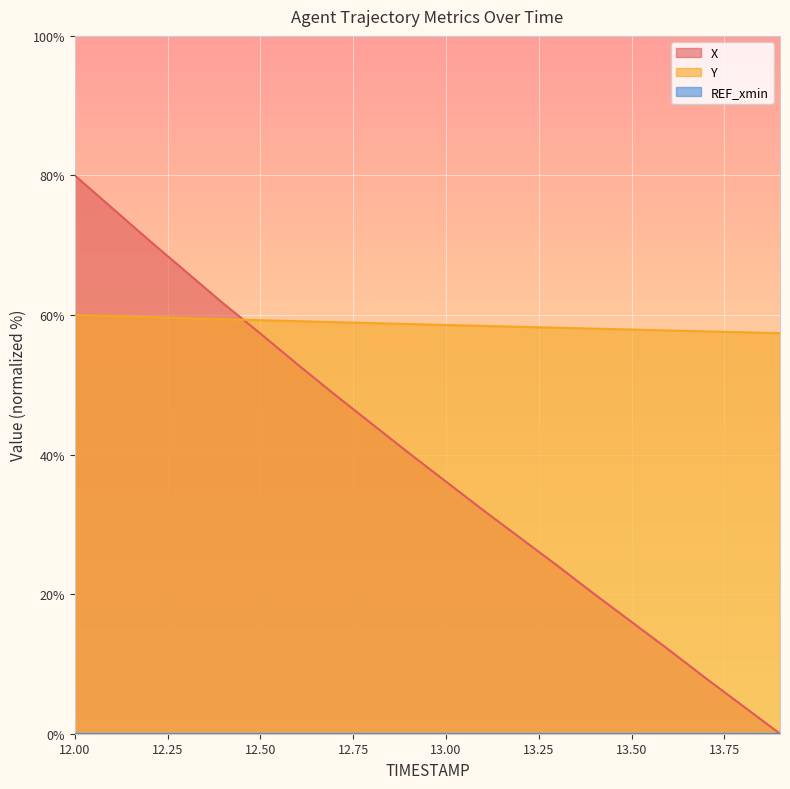

True or false: X and Y cross at least once.

True